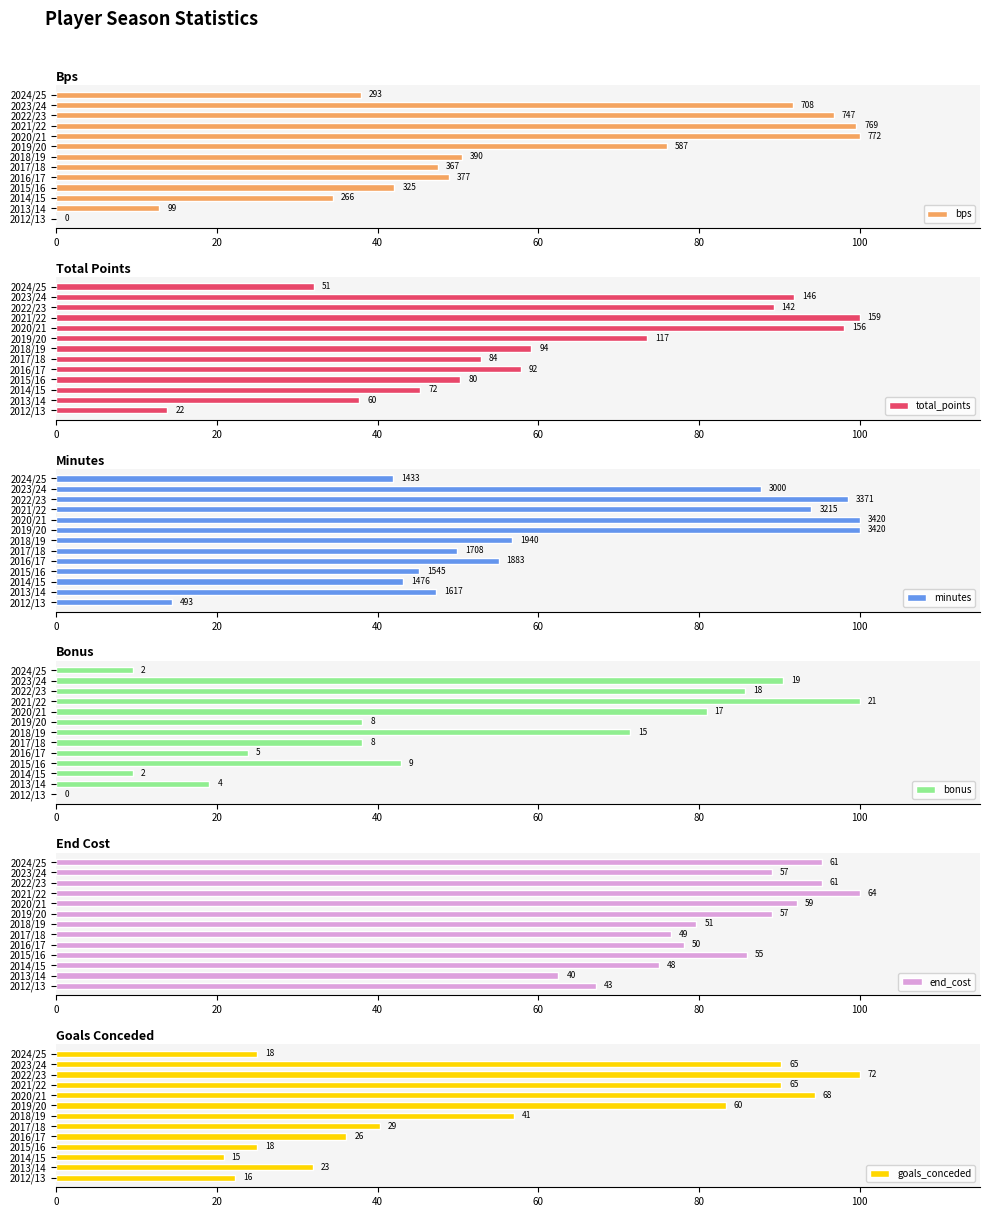

At how many categories does at least one series exceed 92?

5